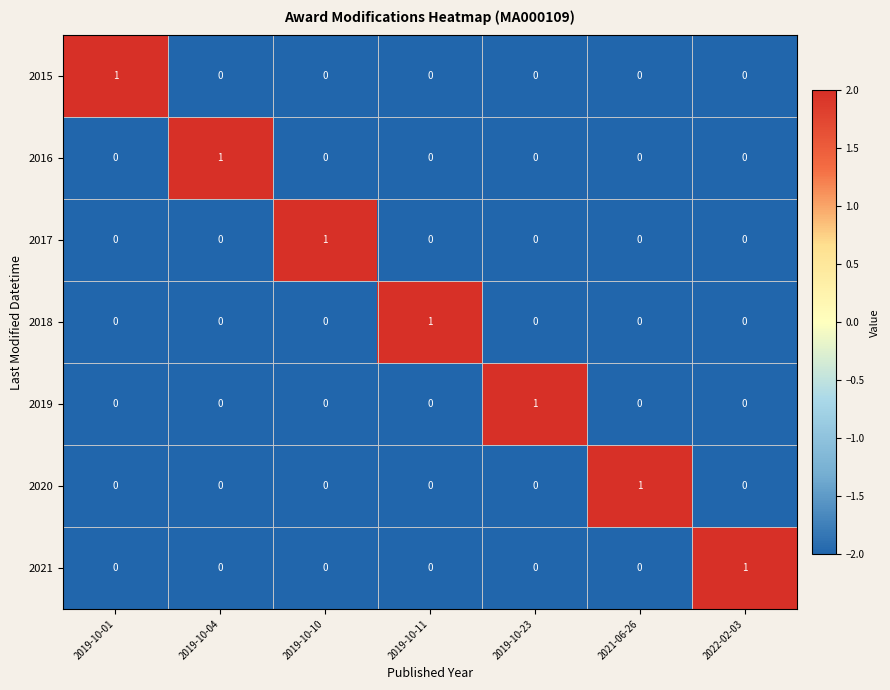

Count the 2019 values in the range 0 to 1.

7